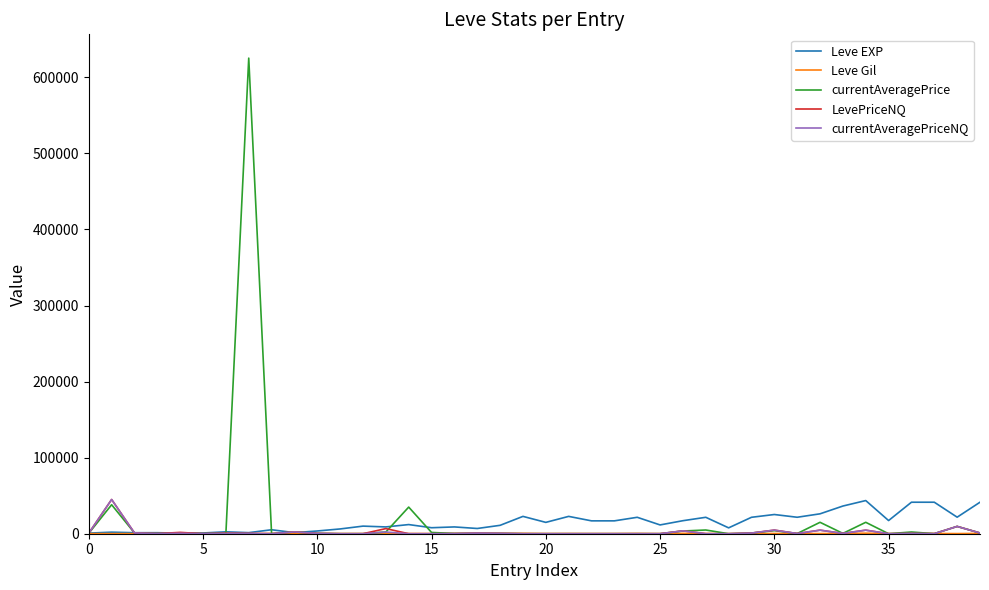

What is the maximum value for Leve EXP?

43600.0